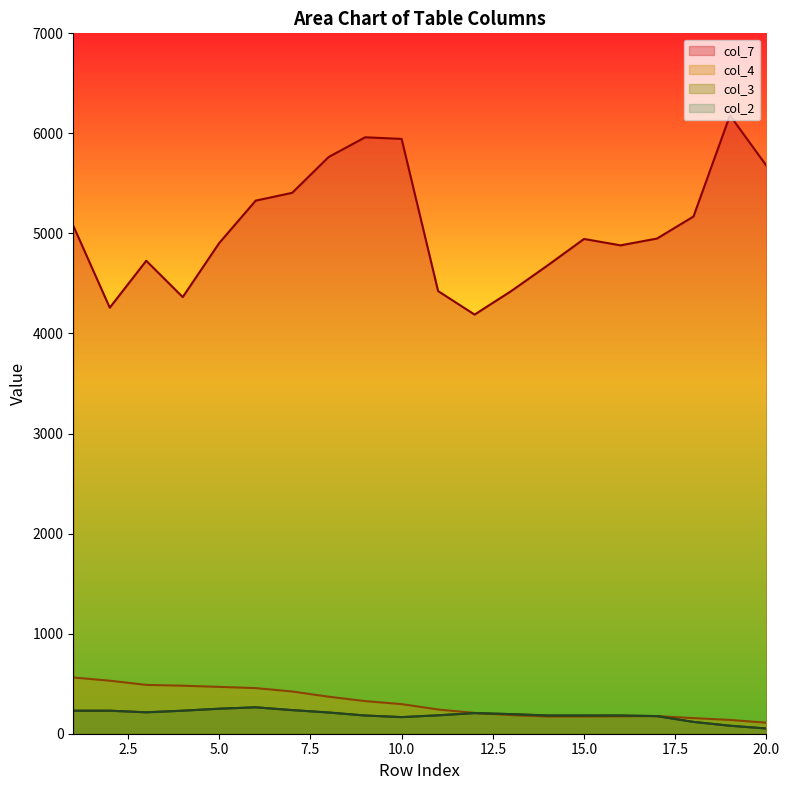

Reading left to right, what are all the values shown in this chart?

col_7: 5077	4258	4727	4364	4904	5328	5406	5764	5961	5945	4424	4189	4423	4680	4945	4881	4949	5169	6180	5677
col_4: 562	530	488	480	468	456	422	370	326	296	242	208	186	172	172	174	176	156	138	110
col_3: 230	230	214	230	250	264	236	212	182	166	184	206	196	182	182	182	176	118	80	52
col_2: 230	230	214	230	250	264	236	212	182	166	184	206	196	182	182	182	176	118	80	52